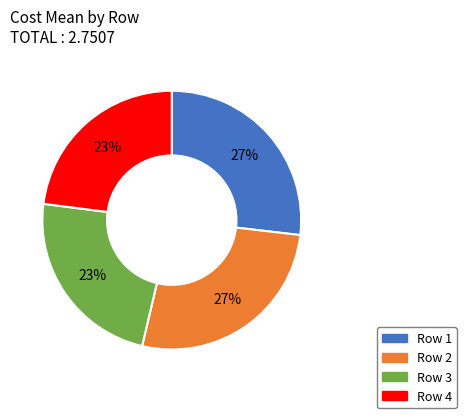

Does any single category account for the majority?

No